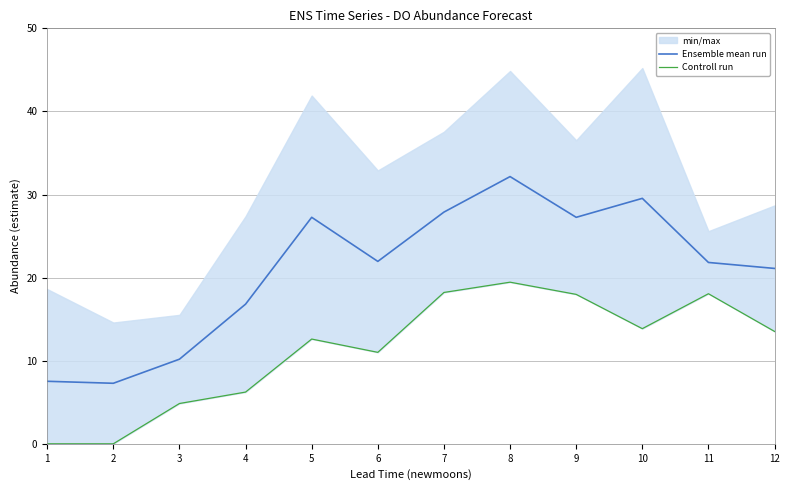

What are all the series names shown in the legend?

Ensemble mean run, Controll run